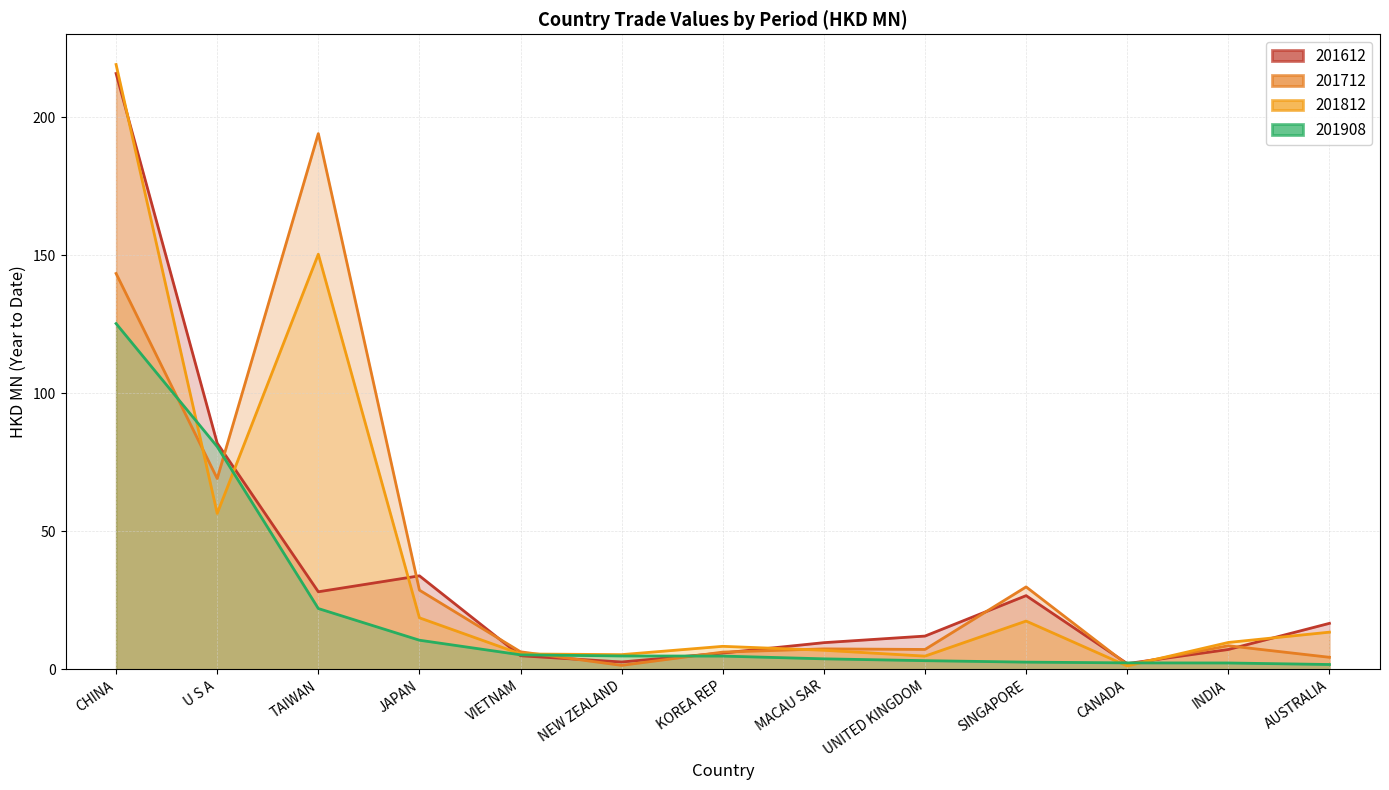

What value does the 201908 series have at SINGAPORE?

2.6